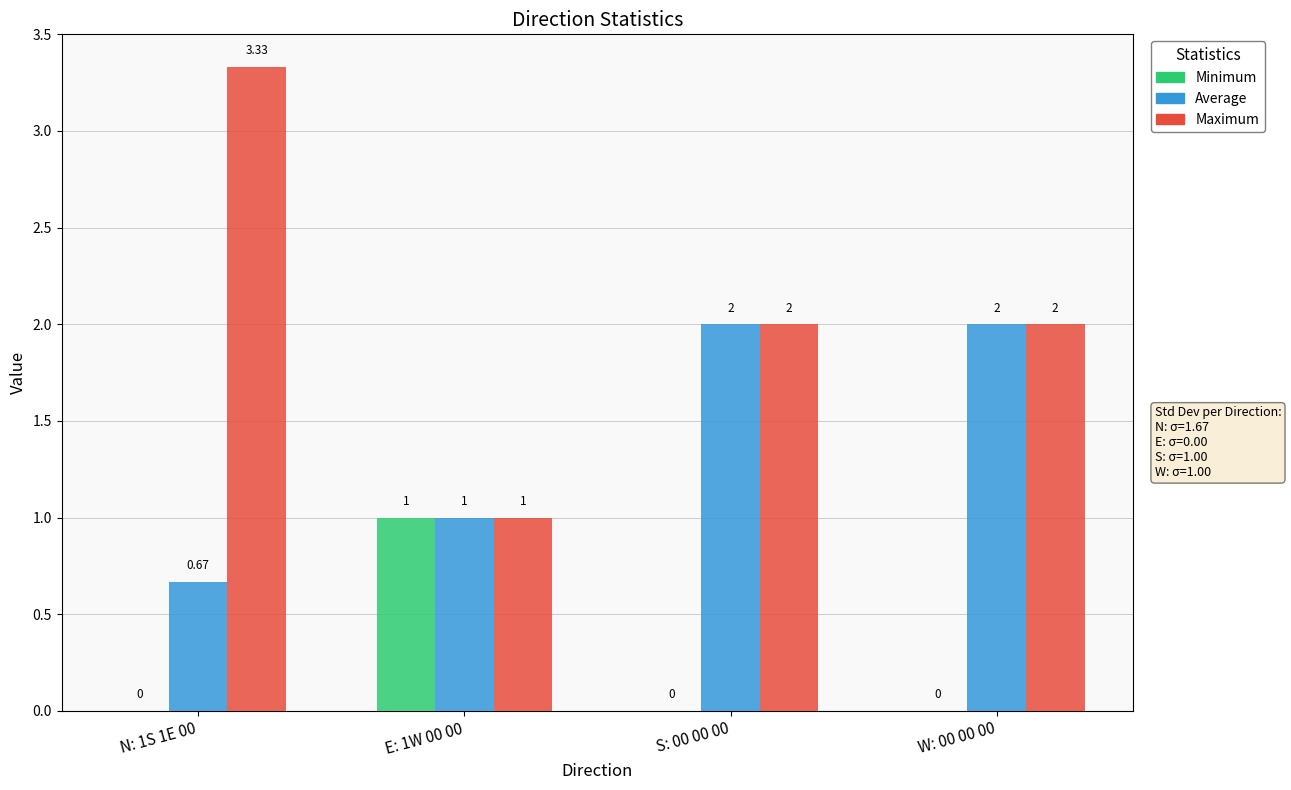

What is the average value of the Average series?

1.4